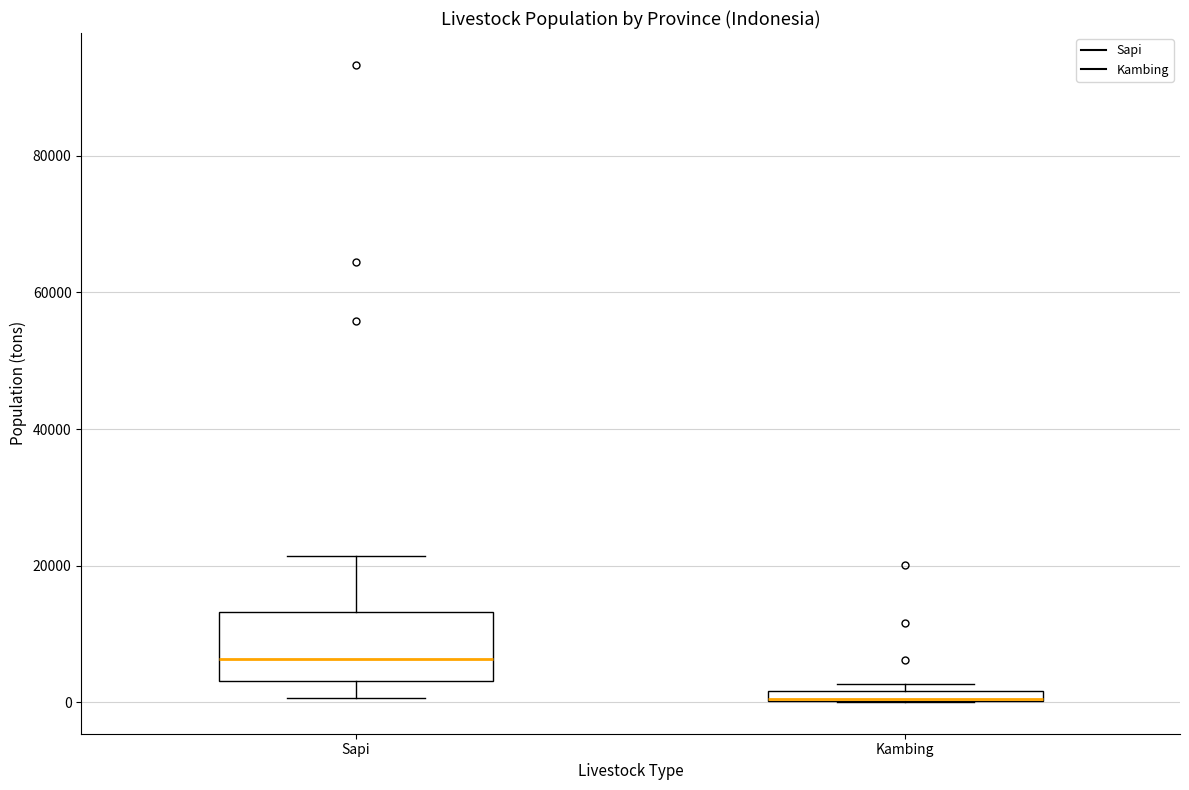

Comparing the boxes themselves (not the whiskers), which one is the tallest?

Sapi